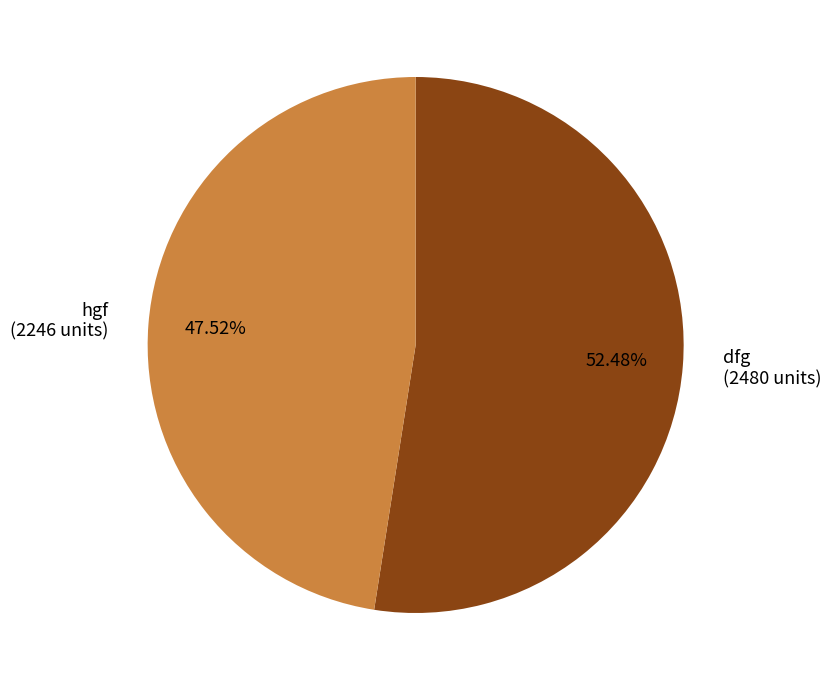

Is there any slice that represents more than half of the pie?

Yes